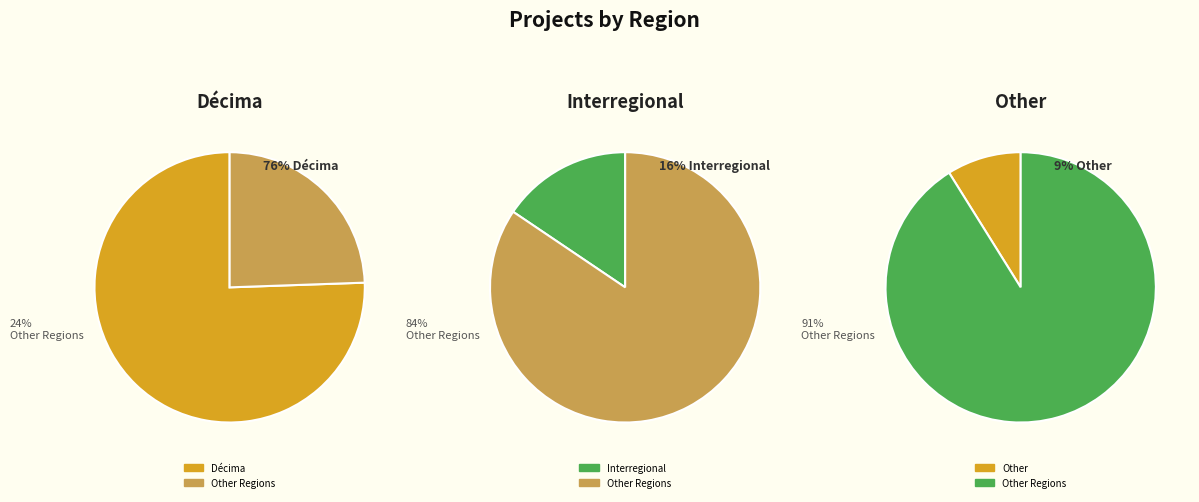

Does any single category account for the majority?

Yes